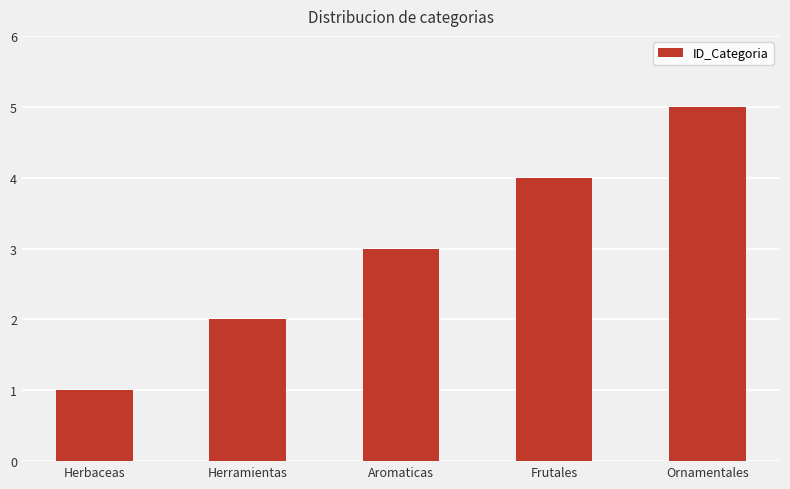

Does the chart contain any negative values?

No